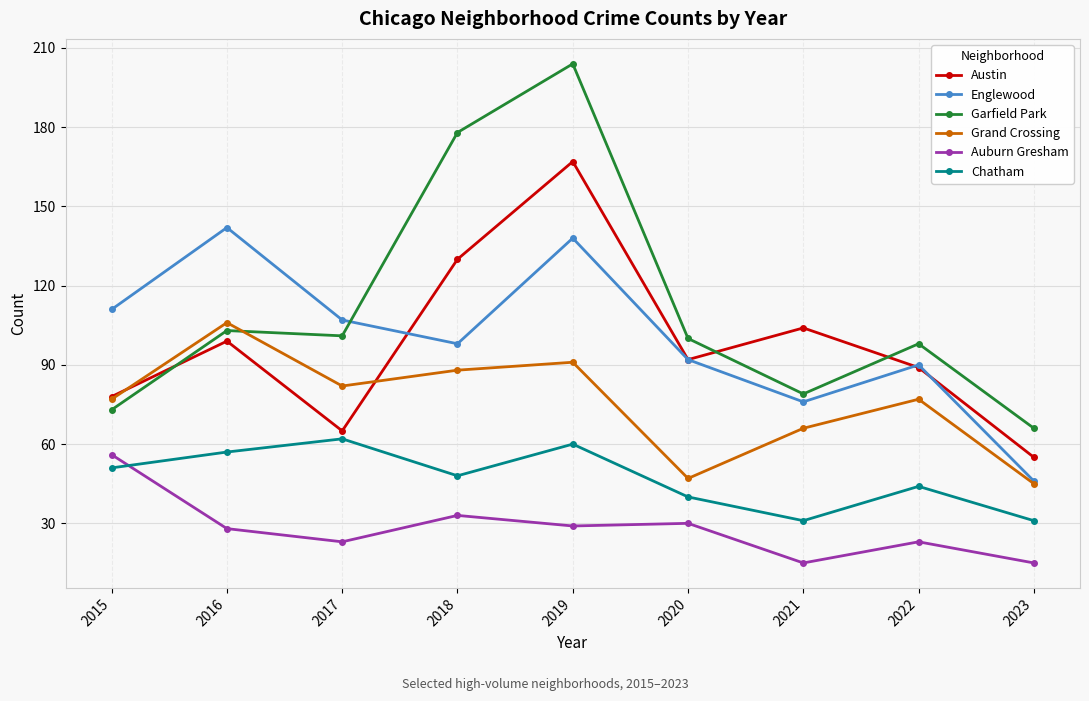

What are all the series names shown in the legend?

Austin, Englewood, Garfield Park, Grand Crossing, Auburn Gresham, Chatham